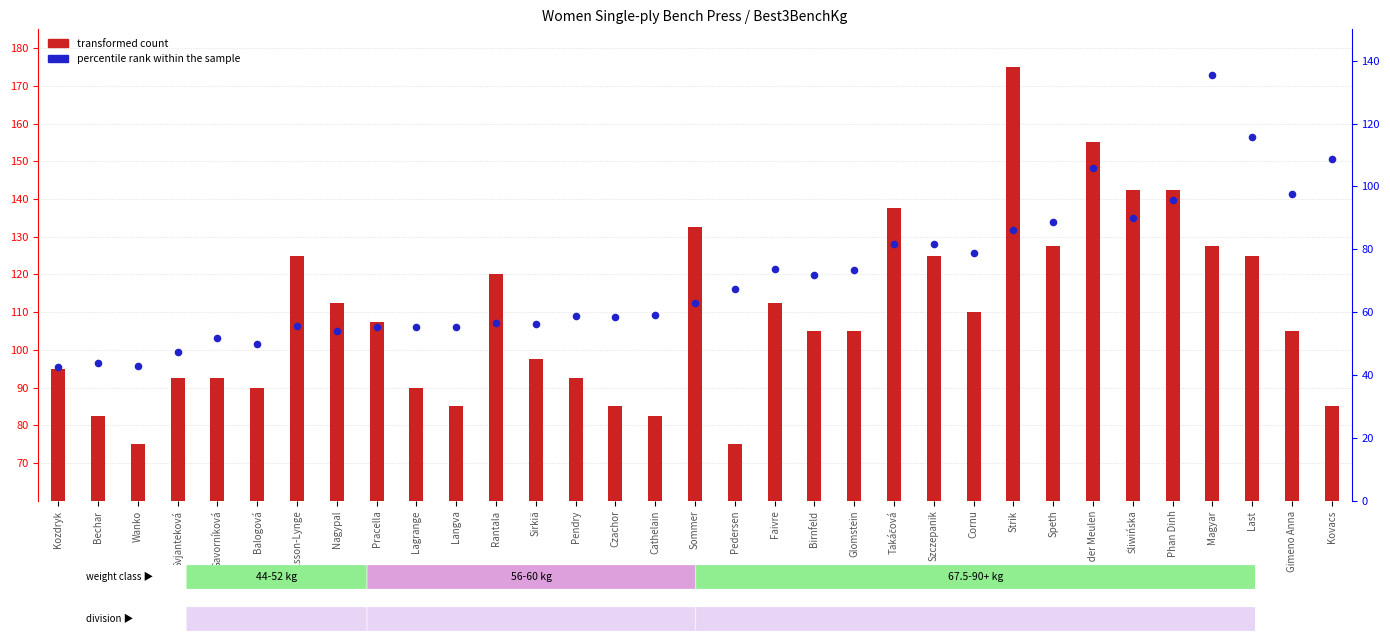

Approximately how many times larger is the value at Kozdryk compared to Speth?

0.5